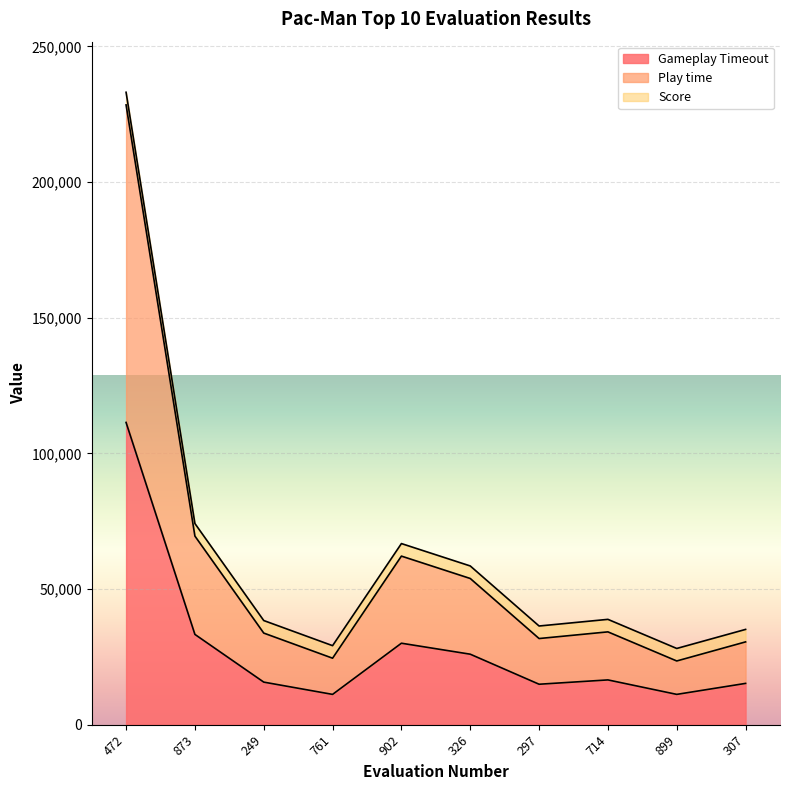

True or false: Gameplay Timeout and Play time intersect in this chart.

False